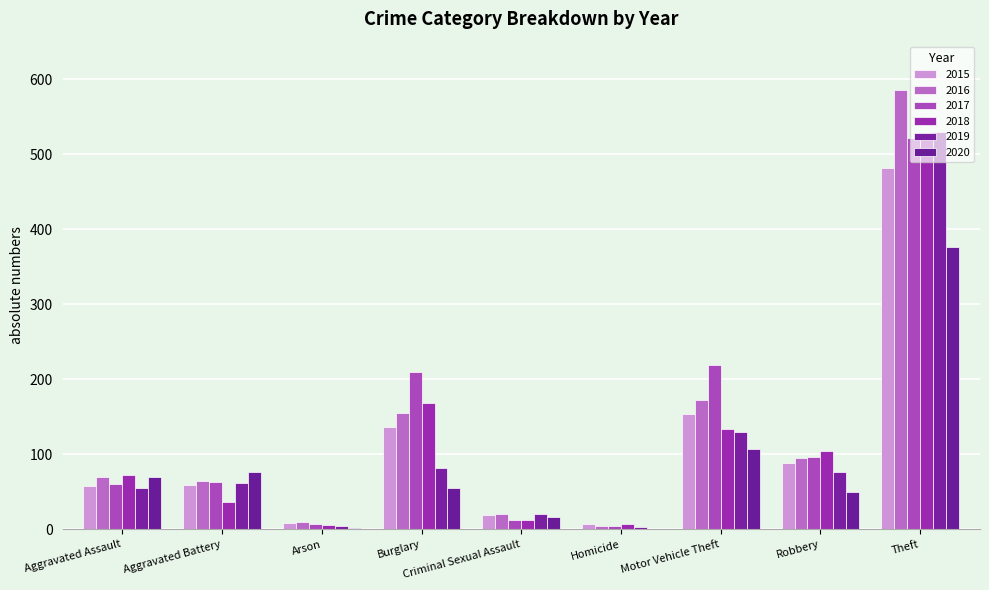

Which category has the highest value across all series?

Theft